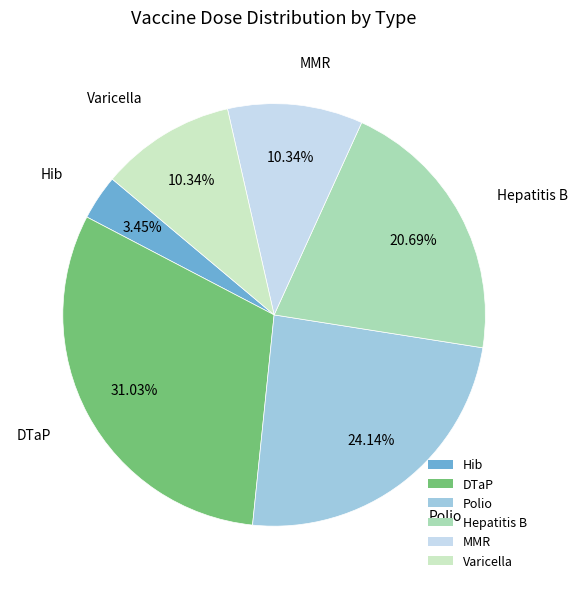

To the nearest percent, what portion does Hib represent?

3%